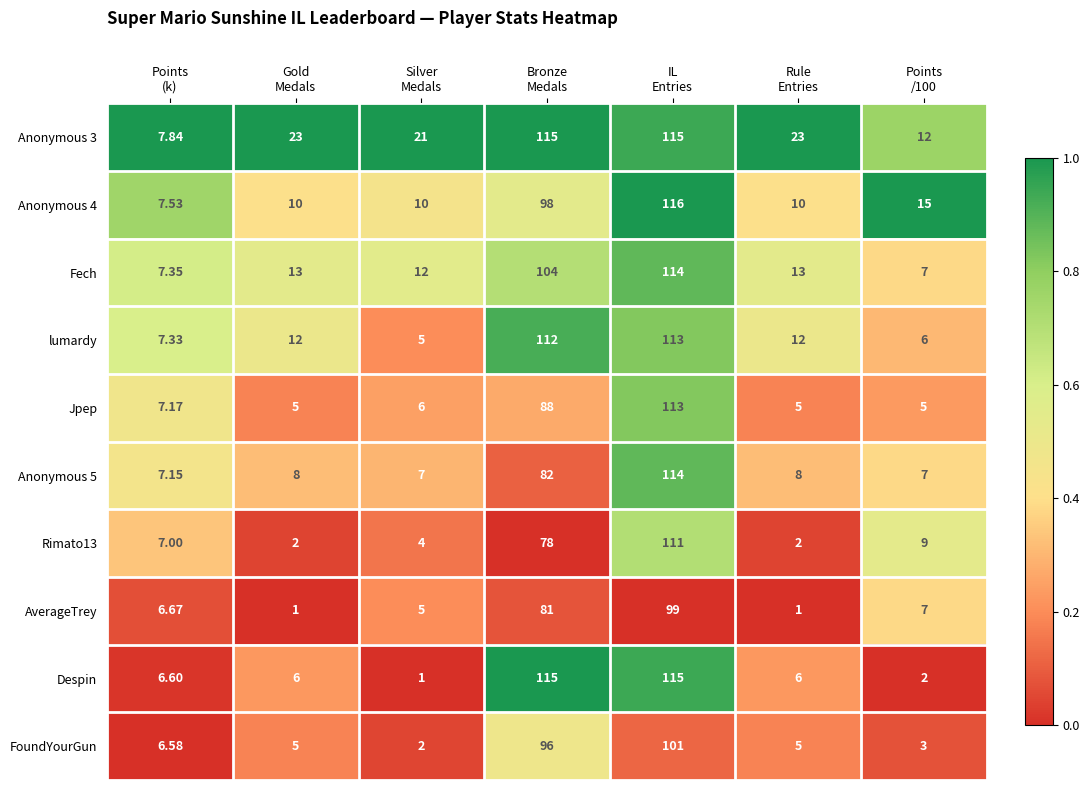

Which series has the widest spread of values?

Despin